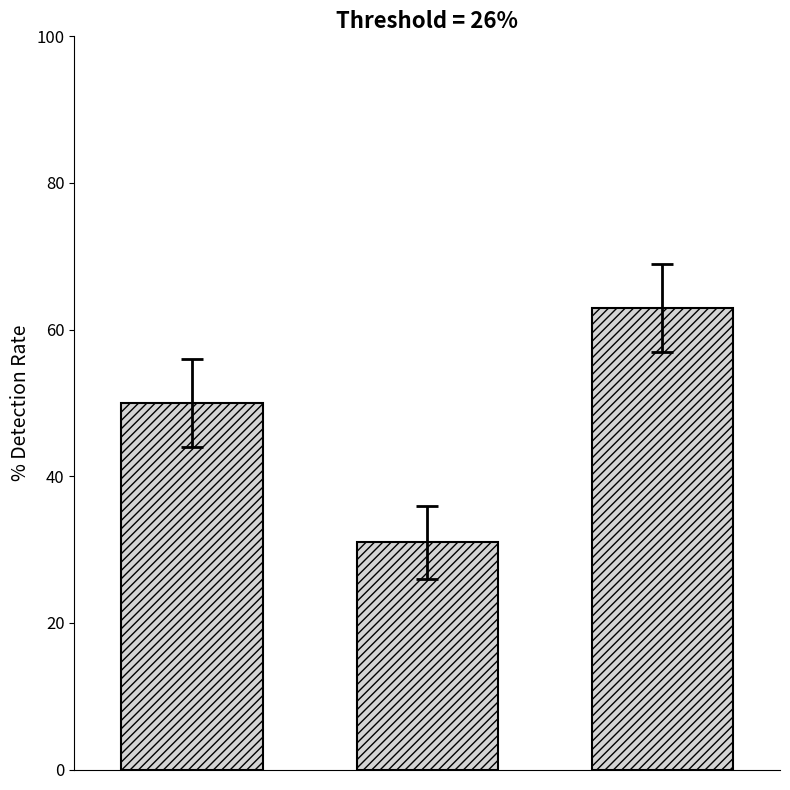

Does the chart contain any negative values?

No